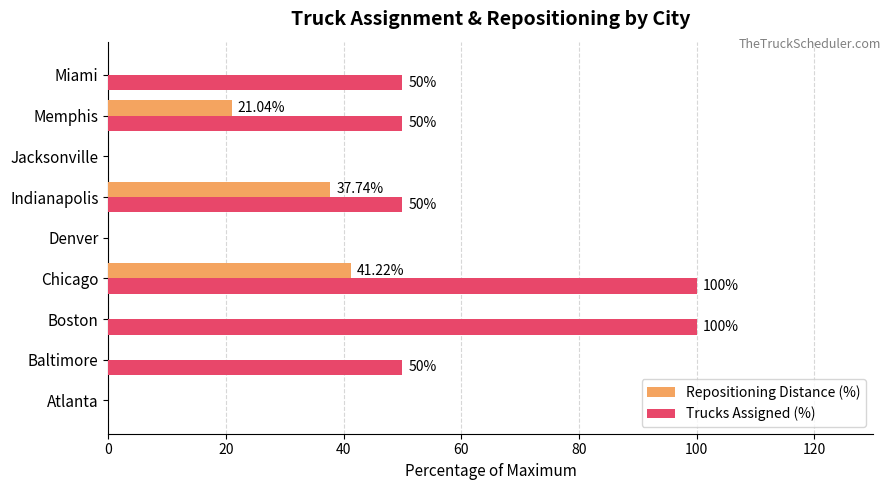

Which series changed the most between Denver and Indianapolis?

Trucks Assigned (%)